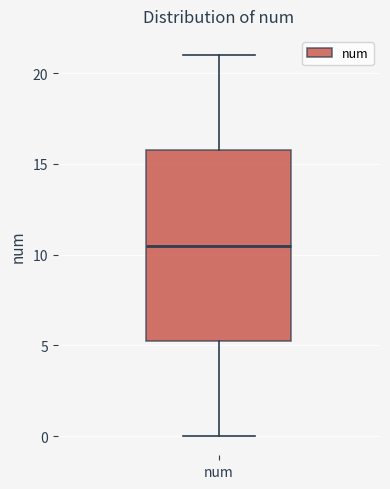

Transcribe this box plot: give where the median line is, the range the box spans, and where the two whiskers end, as read against the y-axis. The values are not printed on the chart, so give them approximately, as read against the axis.

median 10.5, box 5.5 to 16.0, whiskers 0.0 to 21.0